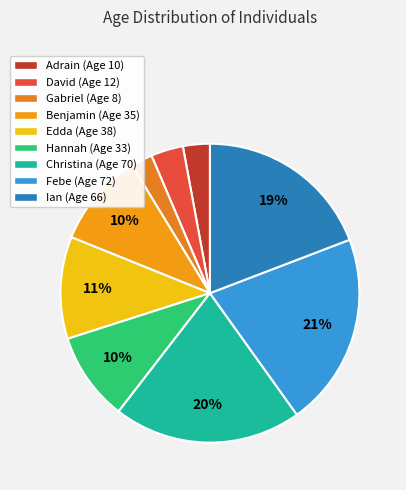

Which category has the biggest portion of the pie?

Febe